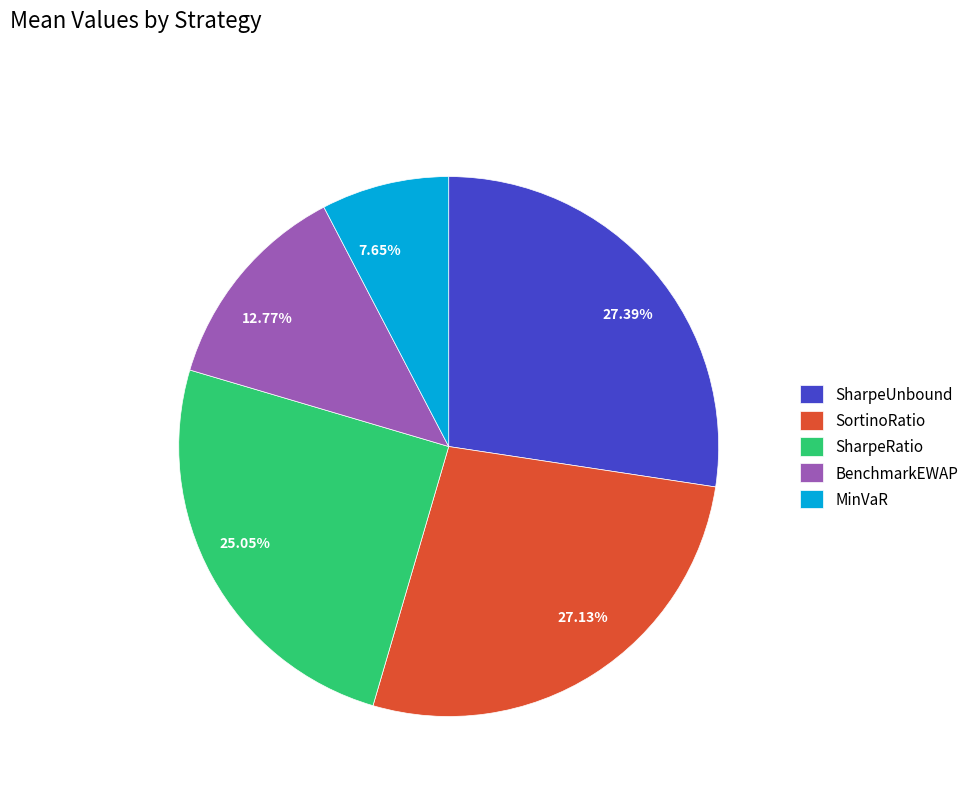

How much of the chart is everything except SharpeUnbound?

72.6%